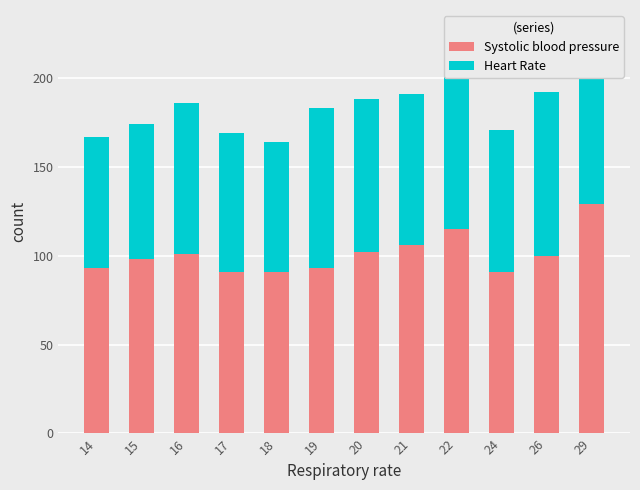

Is it true that Systolic blood pressure equals 26 at 15?

False